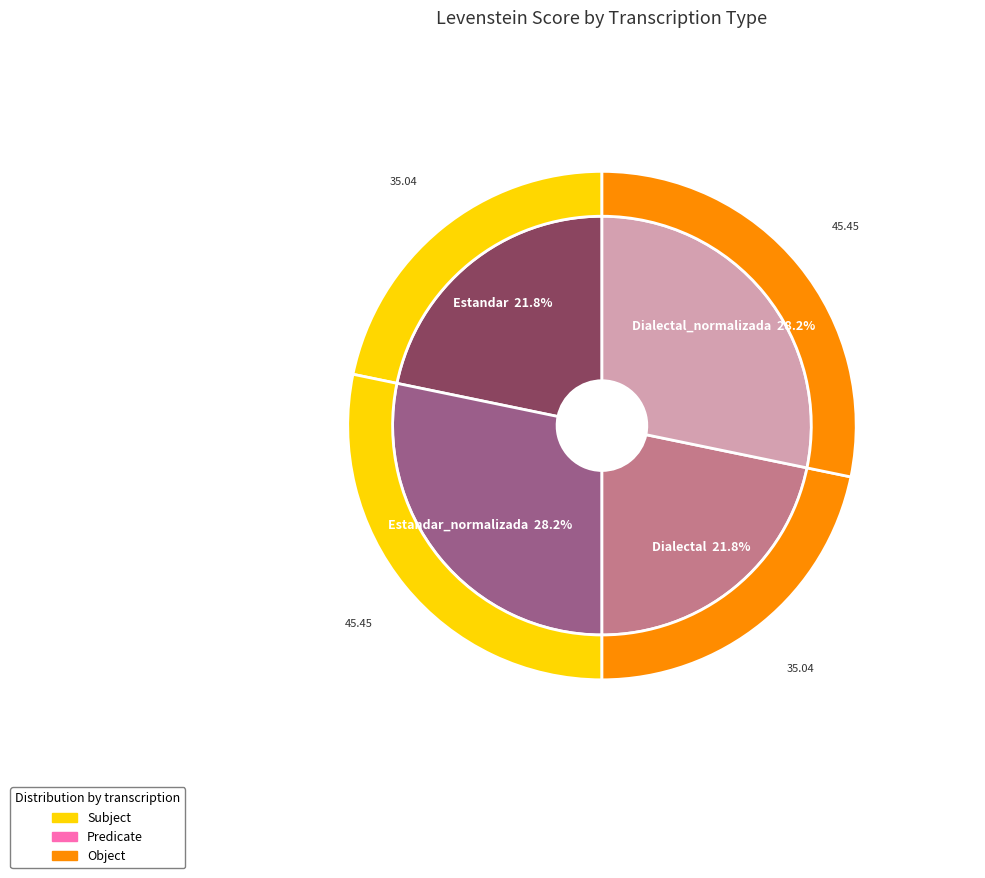

How many segments does this pie chart have?

4